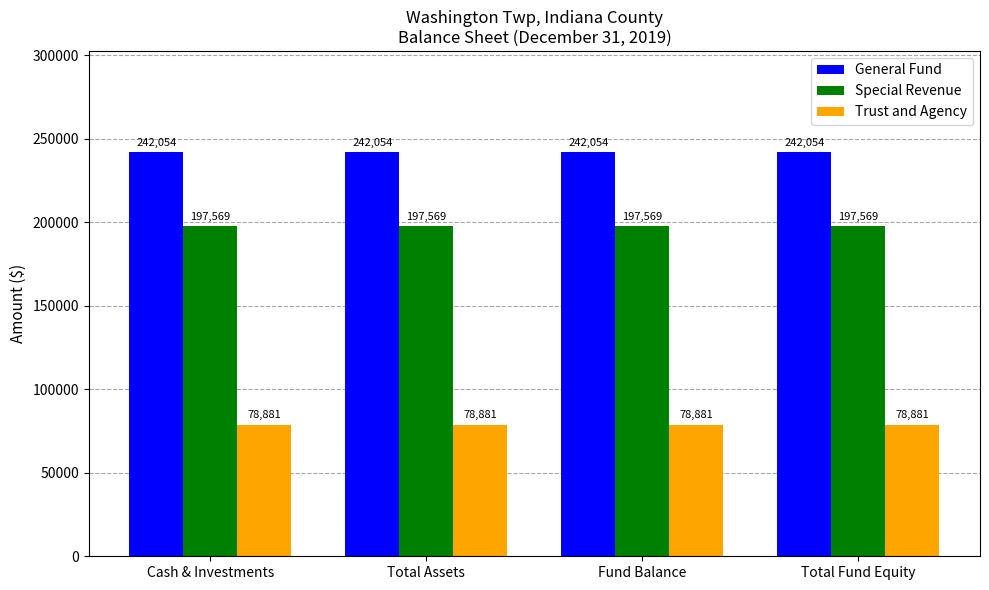

What is the maximum value for General Fund?

242054